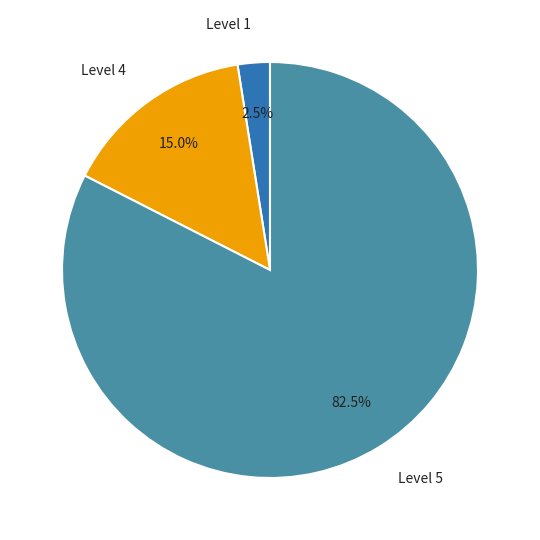

What is the smallest slice in the pie chart?

Level 1